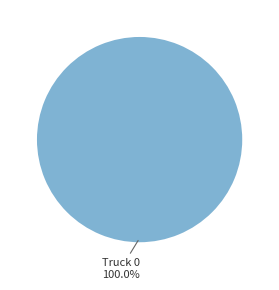

Is there a majority slice in this chart?

Yes